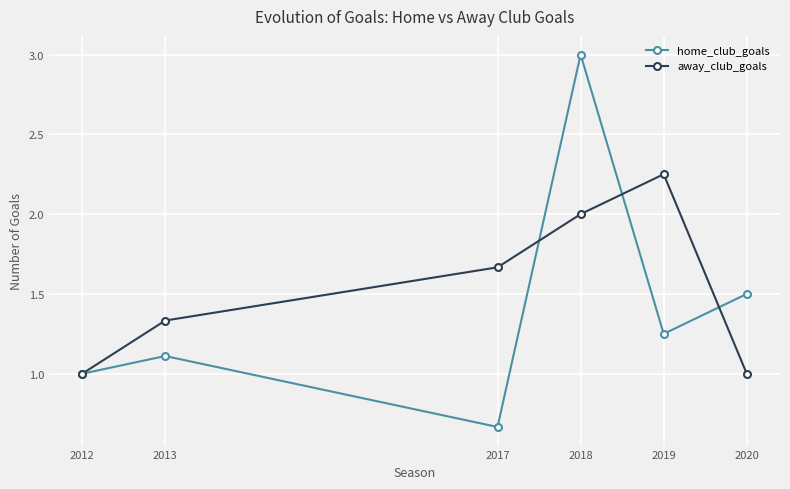

True or false: away_club_goals has a value of 2.3 at 2017.

False